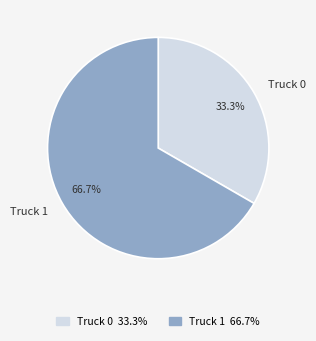

Which category accounts for the majority?

Truck 1